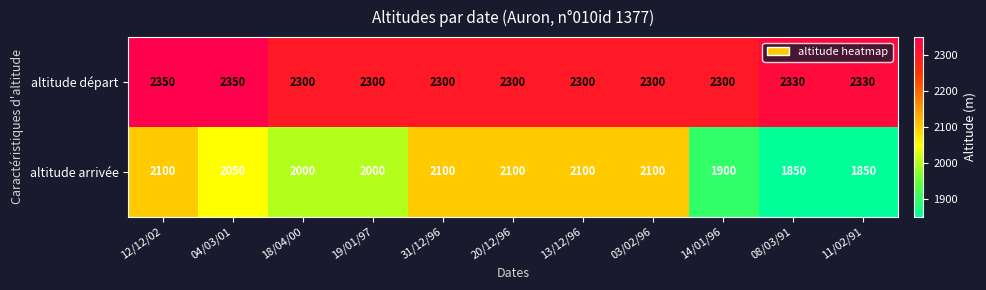

At how many categories does at least one series exceed 2023?

11